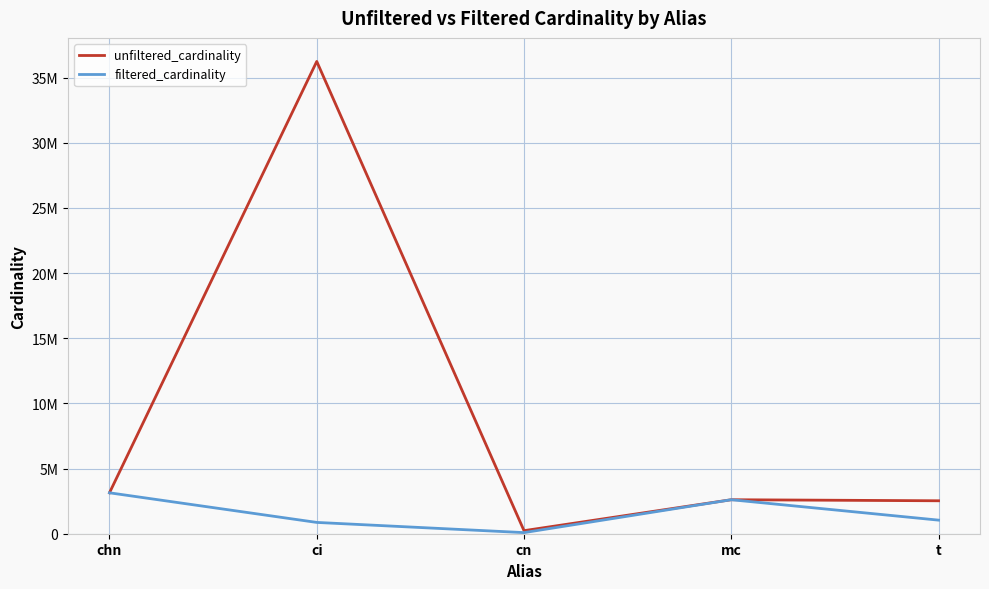

At chn, list the series in order from largest to smallest.

unfiltered_cardinality, filtered_cardinality